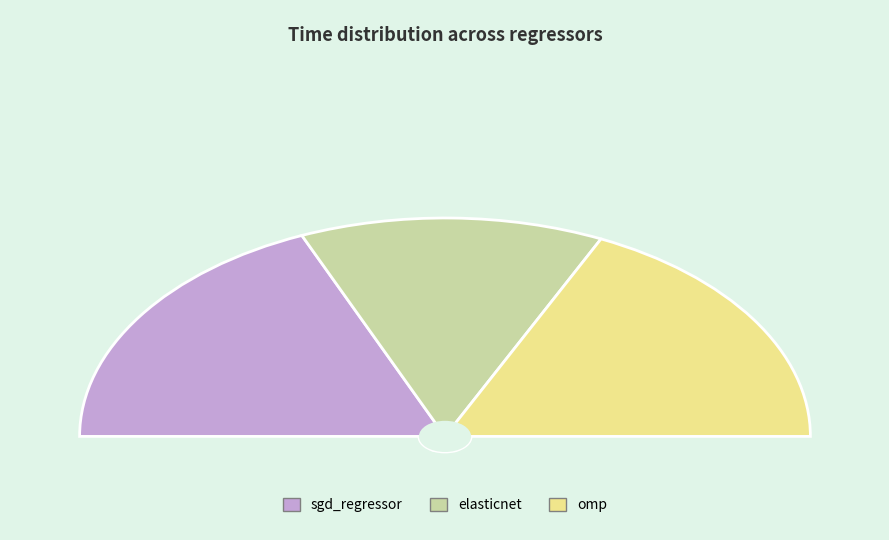

Which category has the biggest portion of the pie?

sgd_regressor